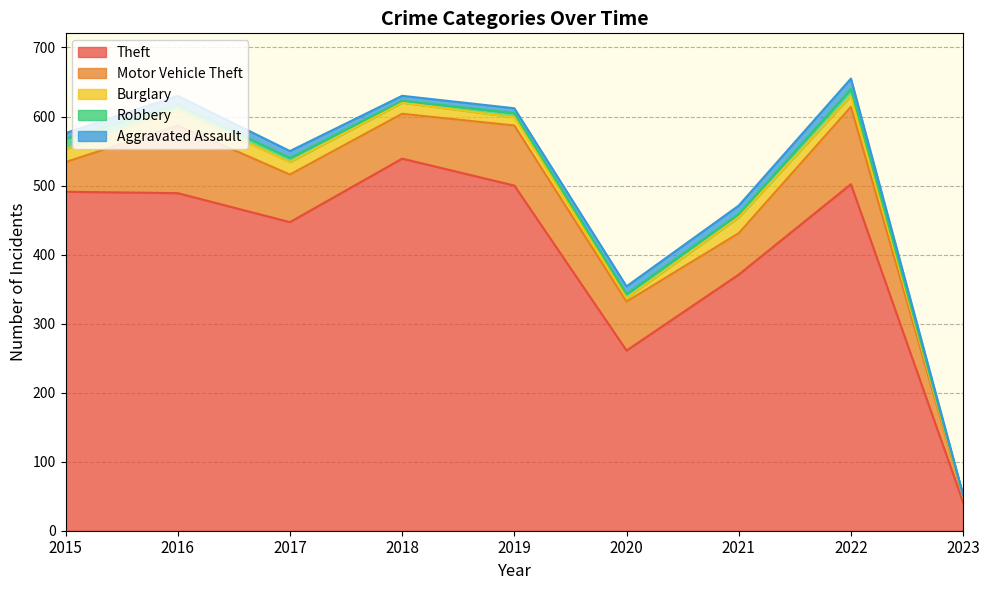

Reading left to right, extract all data points from this chart.

Theft: 2015=491	2016=489	2017=447	2018=539	2019=500	2020=261	2021=371	2022=502	2023=41
Motor Vehicle Theft: 2015=43	2016=98	2017=69	2018=65	2019=87	2020=71	2021=60	2022=112	2023=8
Burglary: 2015=19	2016=22	2017=18	2018=16	2019=12	2020=5	2021=23	2022=16	2023=1
Robbery: 2015=15	2016=8	2017=6	2018=3	2019=6	2020=6	2021=5	2022=10	2023=1
Aggravated Assault: 2015=8	2016=13	2017=10	2018=7	2019=7	2020=11	2021=12	2022=15	2023=1